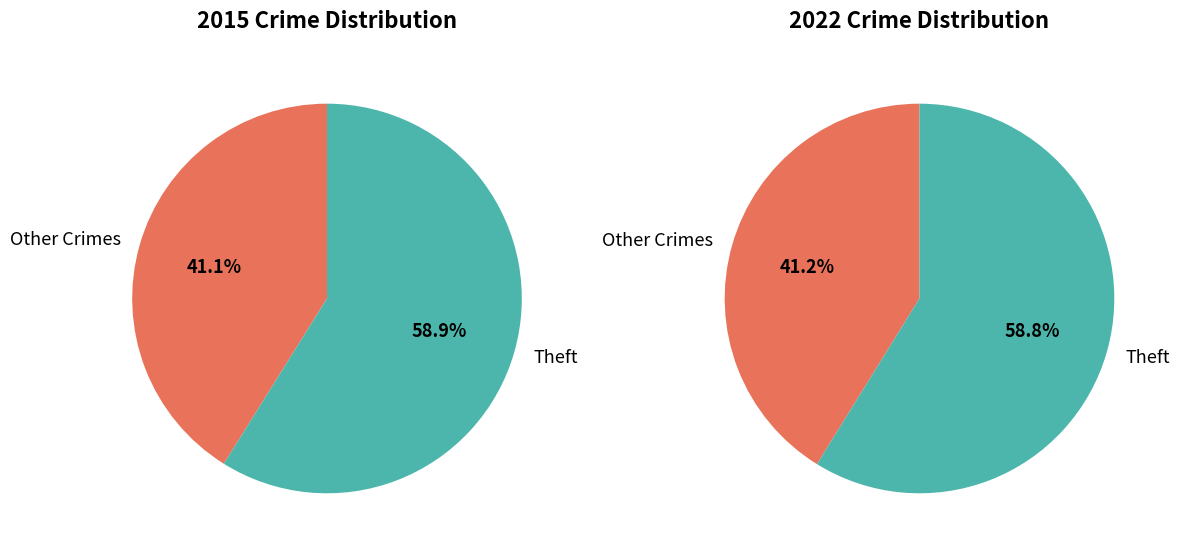

Does any single category account for the majority?

Yes